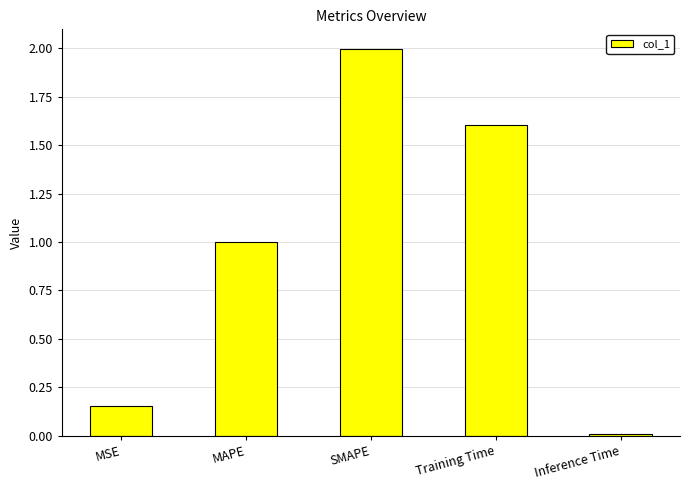

Which category has the highest value across all series?

SMAPE